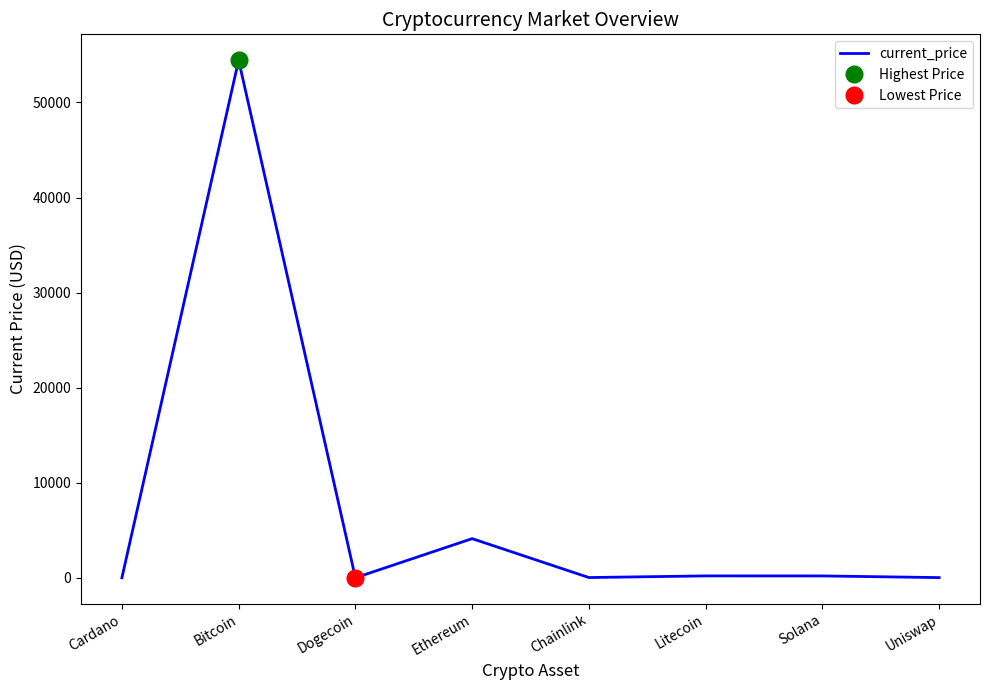

What is the greatest value displayed?

54445.0